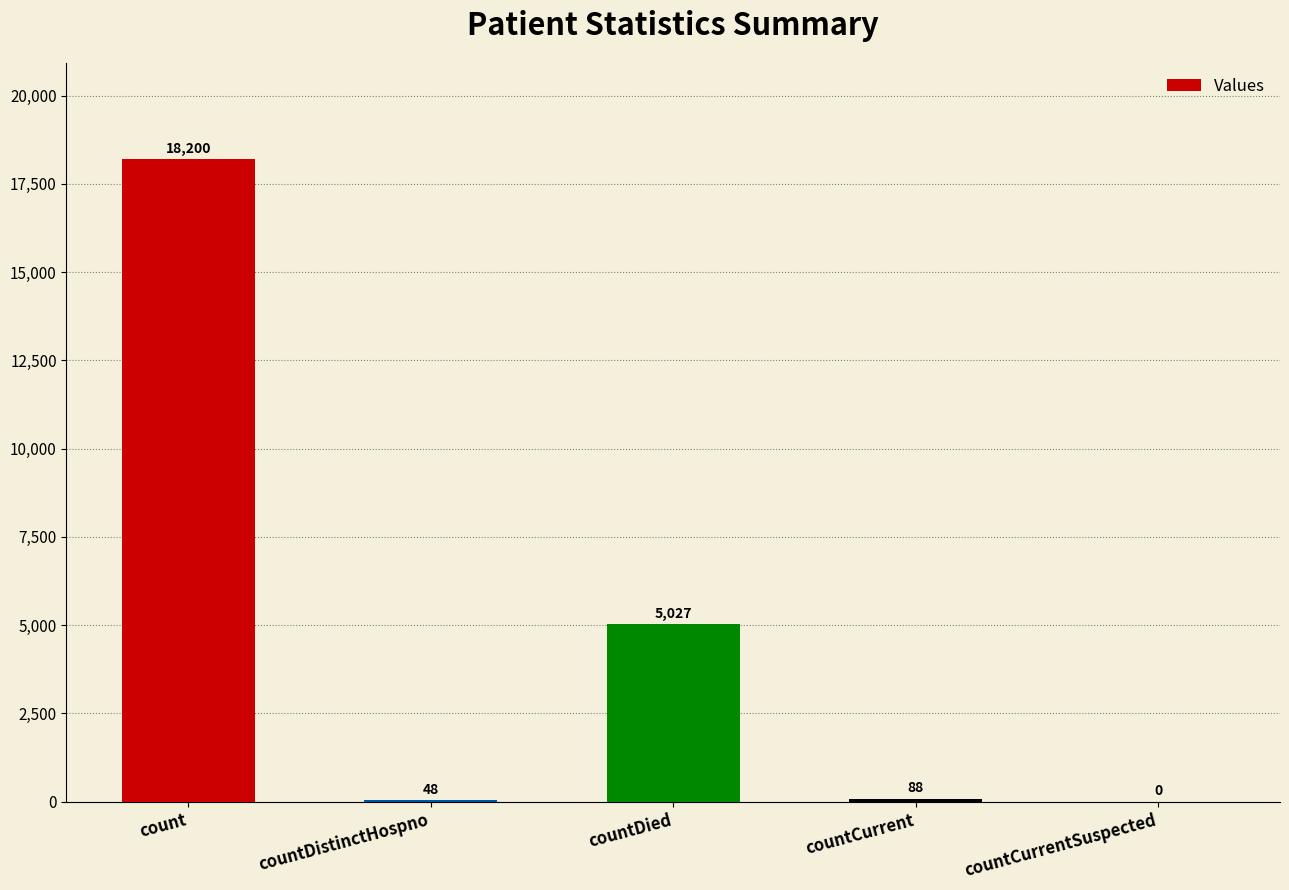

The chart shows a value of 48 at countDistinctHospno. True or false?

True